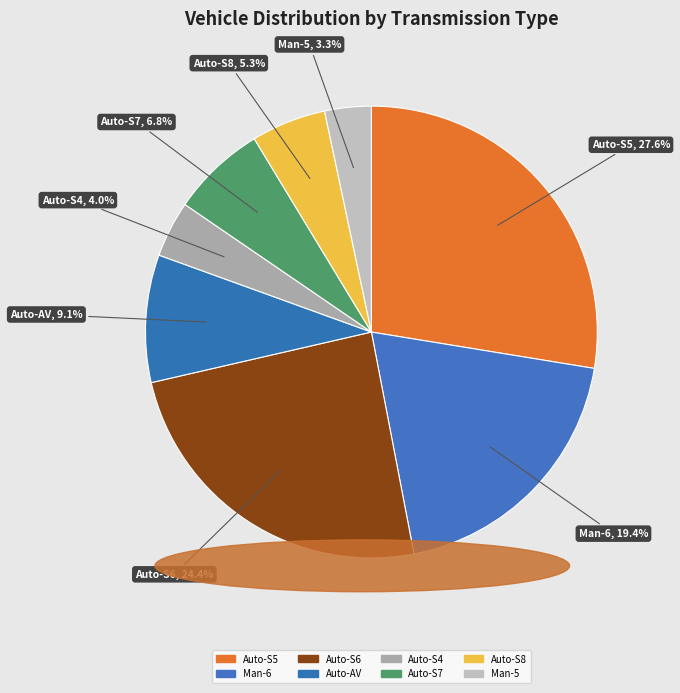

To the nearest percent, what is the average slice percentage?

12%